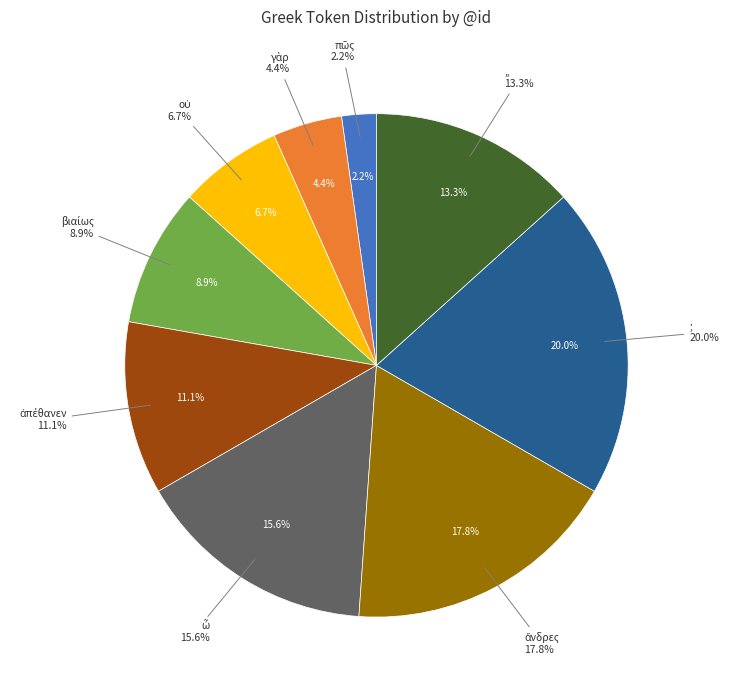

Is οὐ the majority of the pie?

No